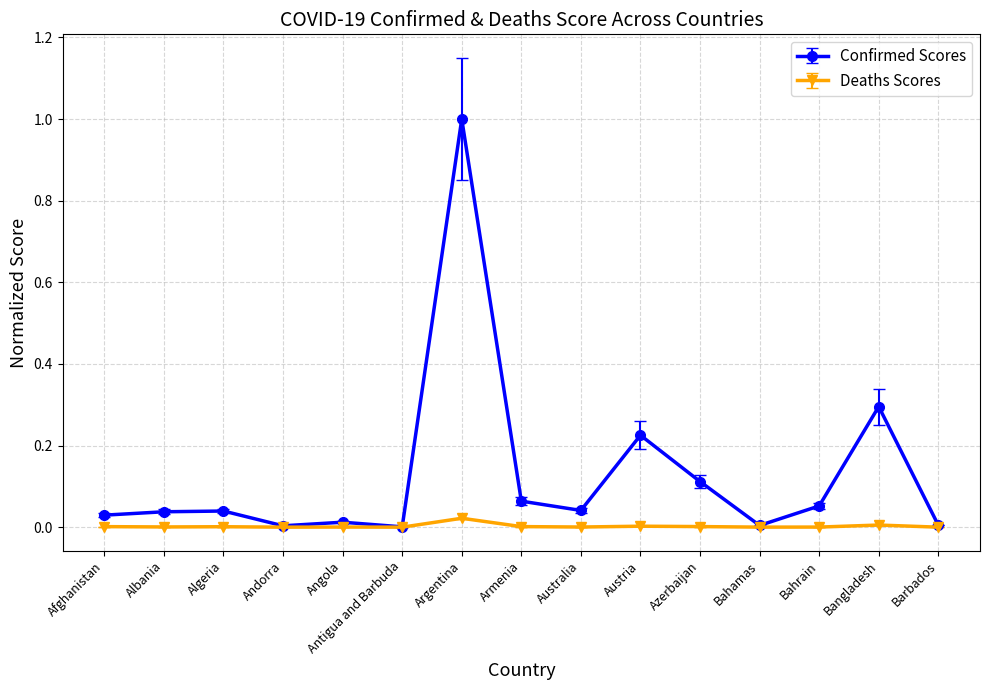

The value of Confirmed Scores at Afghanistan is 0.0. True or false?

True